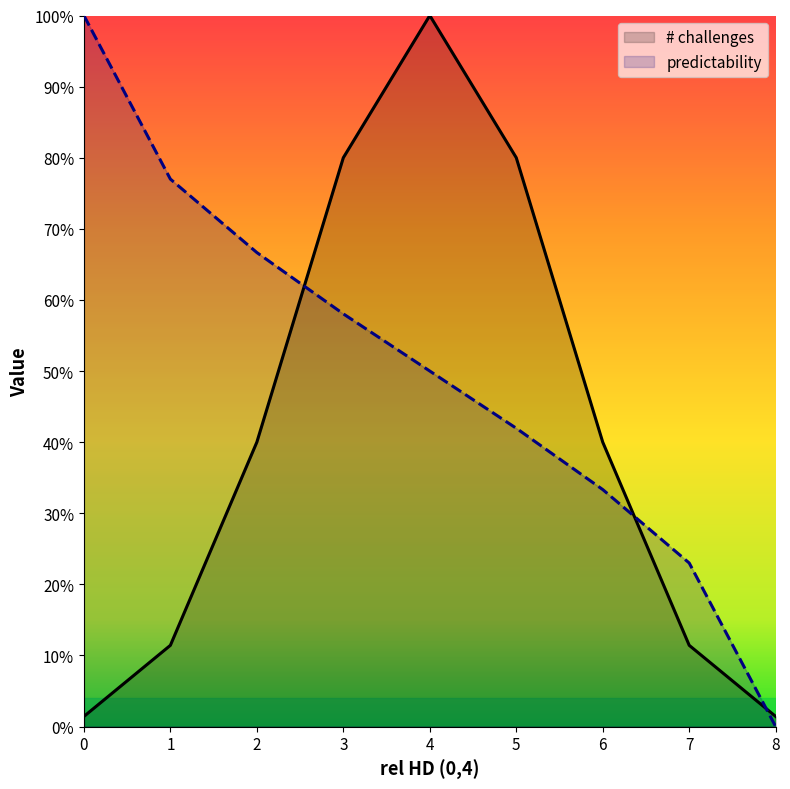

What is the average value of the predictability series?

0.5